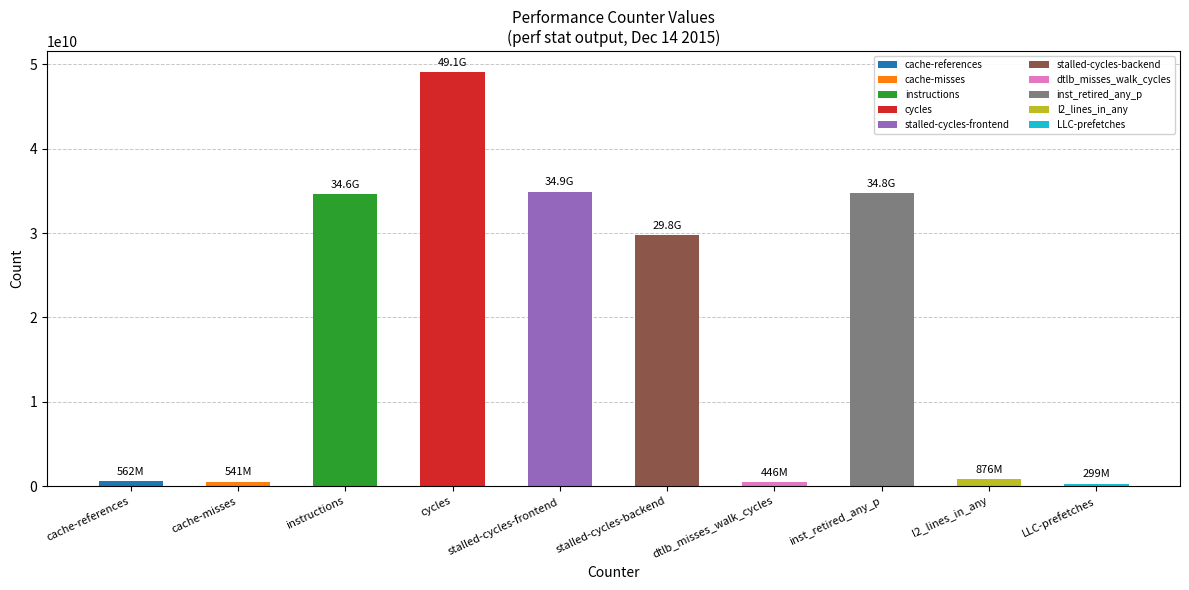

Are the bars grouped side by side (vs. stacked)?

No